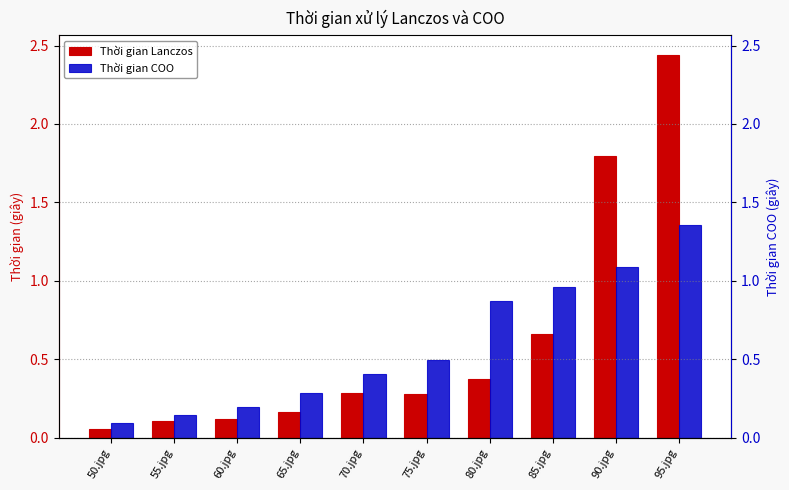

What is the label of the 1st bar from the left?

50.jpg